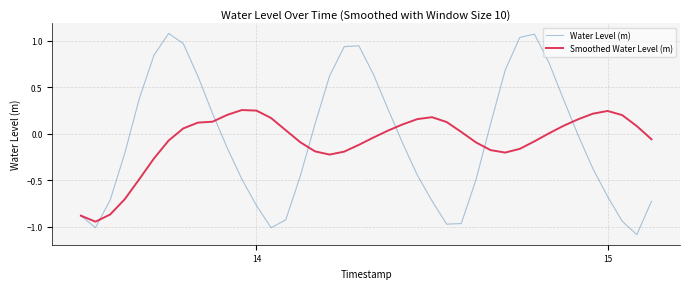

What is the minimum value shown in the chart?

-1.1